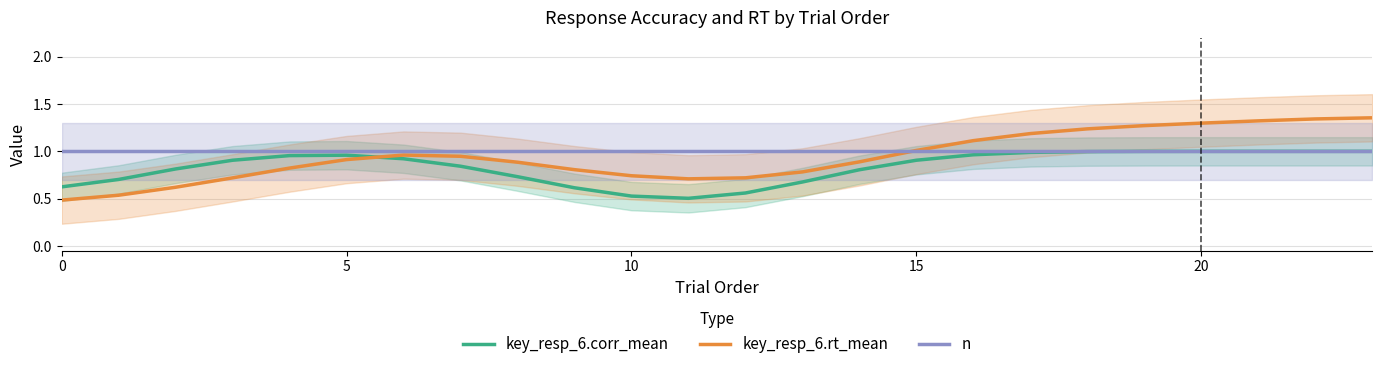

What is the difference between the highest and lowest values at 22?

0.3